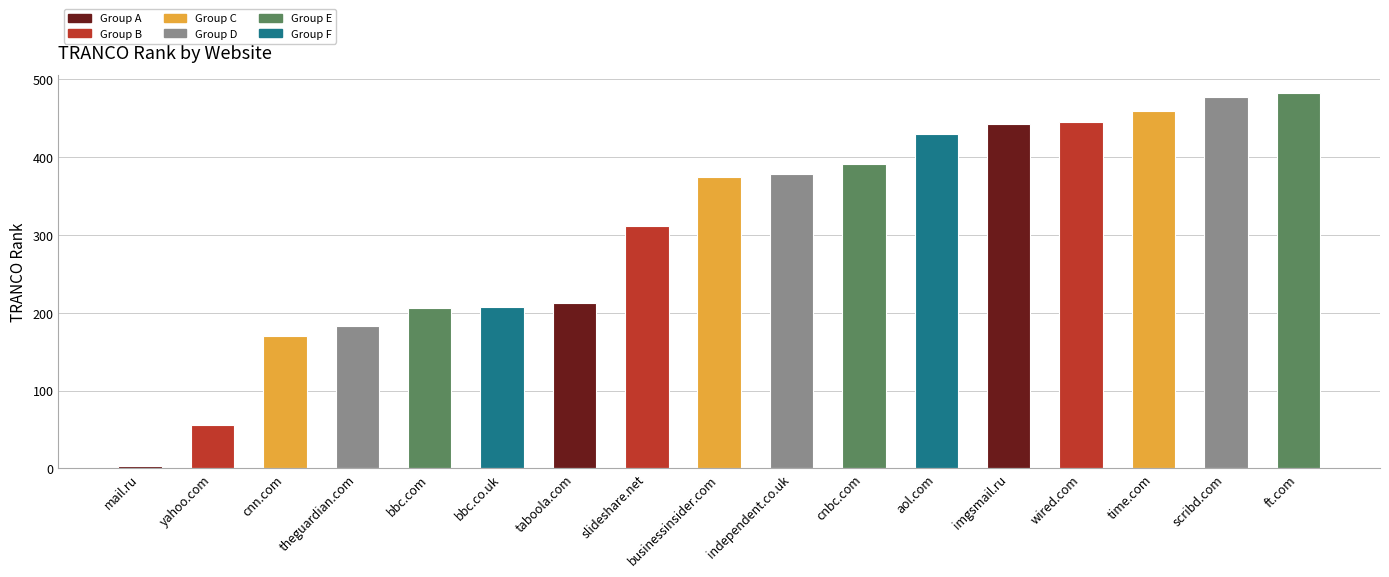

Are the bars horizontal?

No